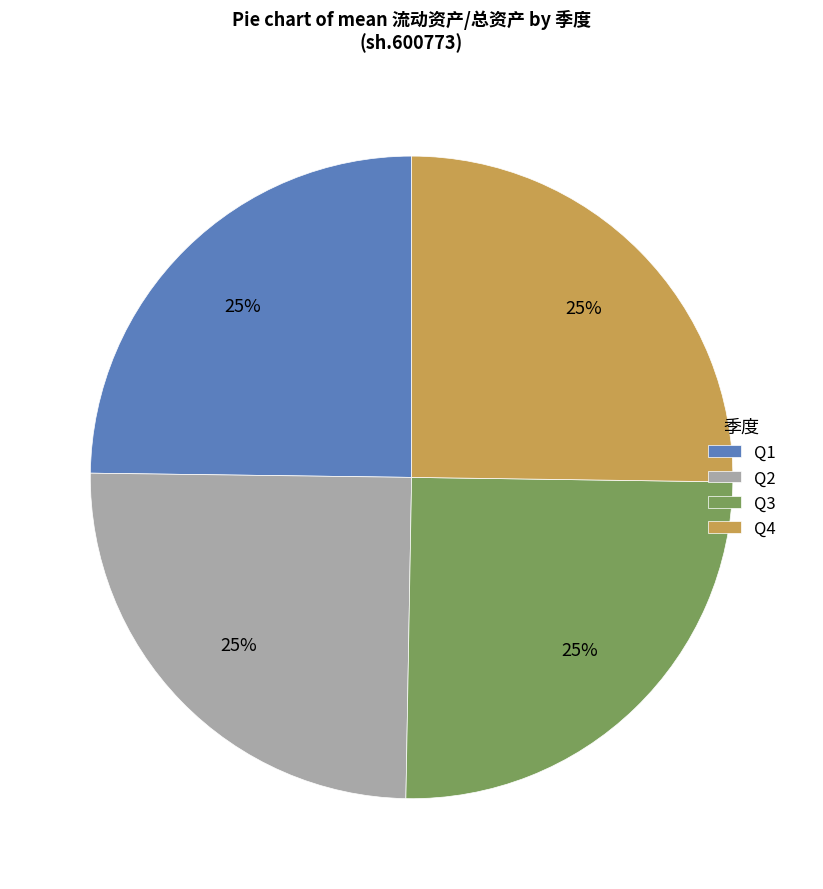

Does Q3 represent more than half of the total?

No